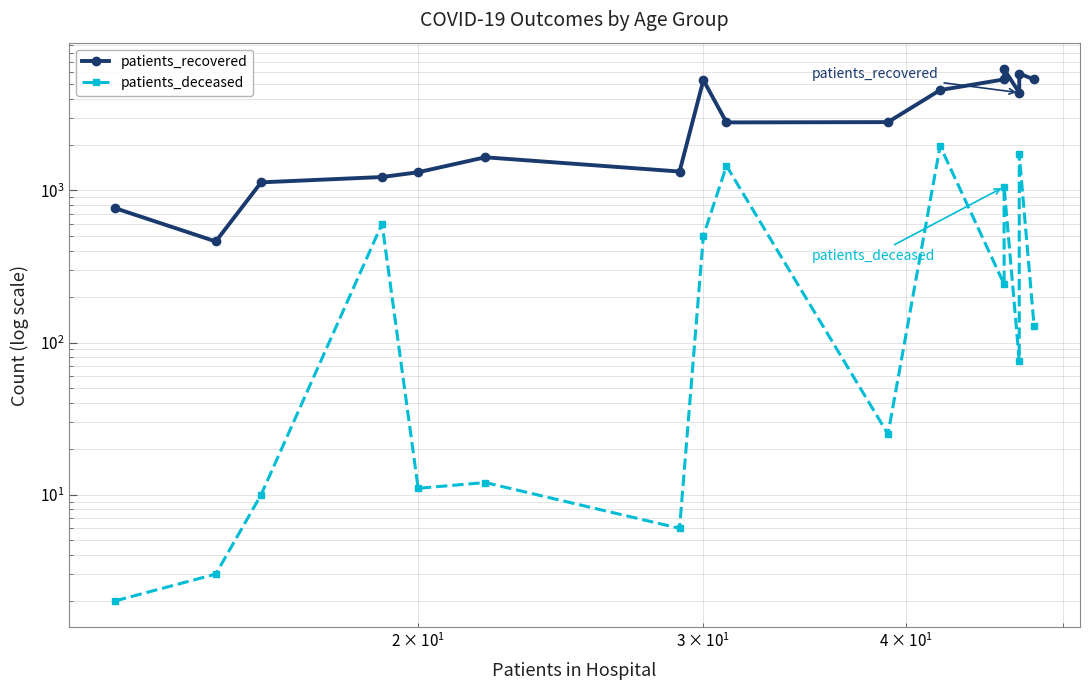

True or false: patients_recovered has more than 0 interior local peaks.

True